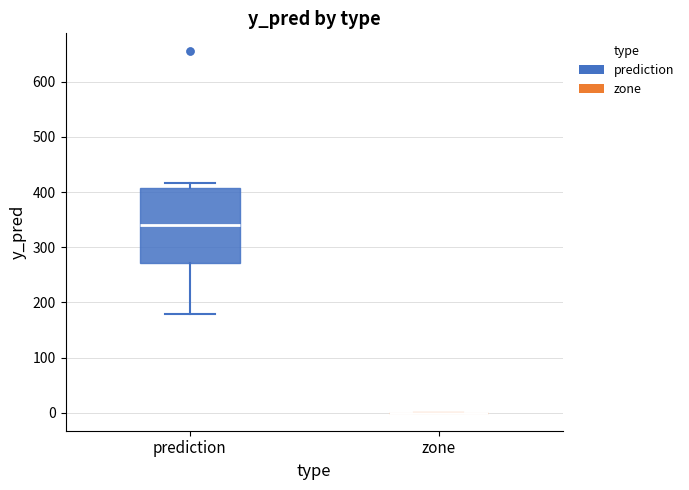

Reading left to right, transcribe this box plot: for each box, give where its median line is, the range the box spans, and where its two whiskers end, as read against the y-axis. The values are not printed on the chart, so give them approximately, as read against the axis.

prediction: median 340, box 270 to 410, whiskers 180 to 420
zone: box collapsed to a line at 0, whiskers 0 to 0